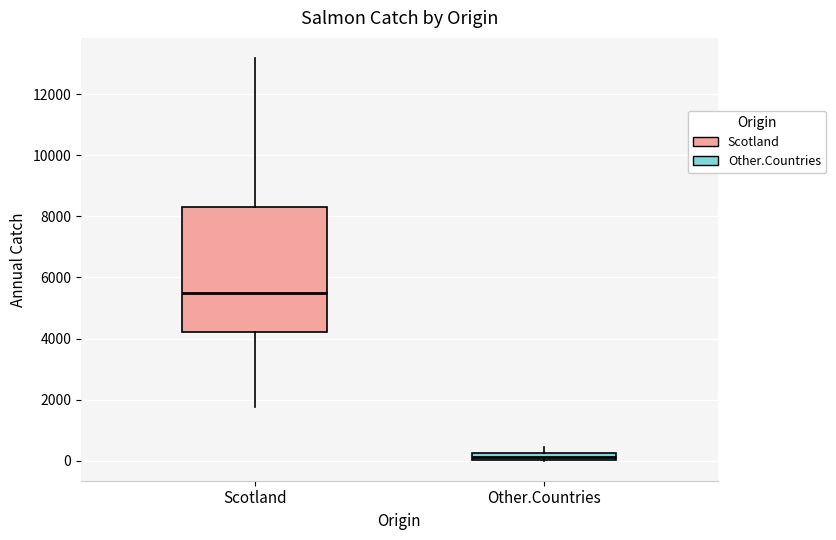

Which box is the tallest, from its lower edge to its upper edge?

Scotland